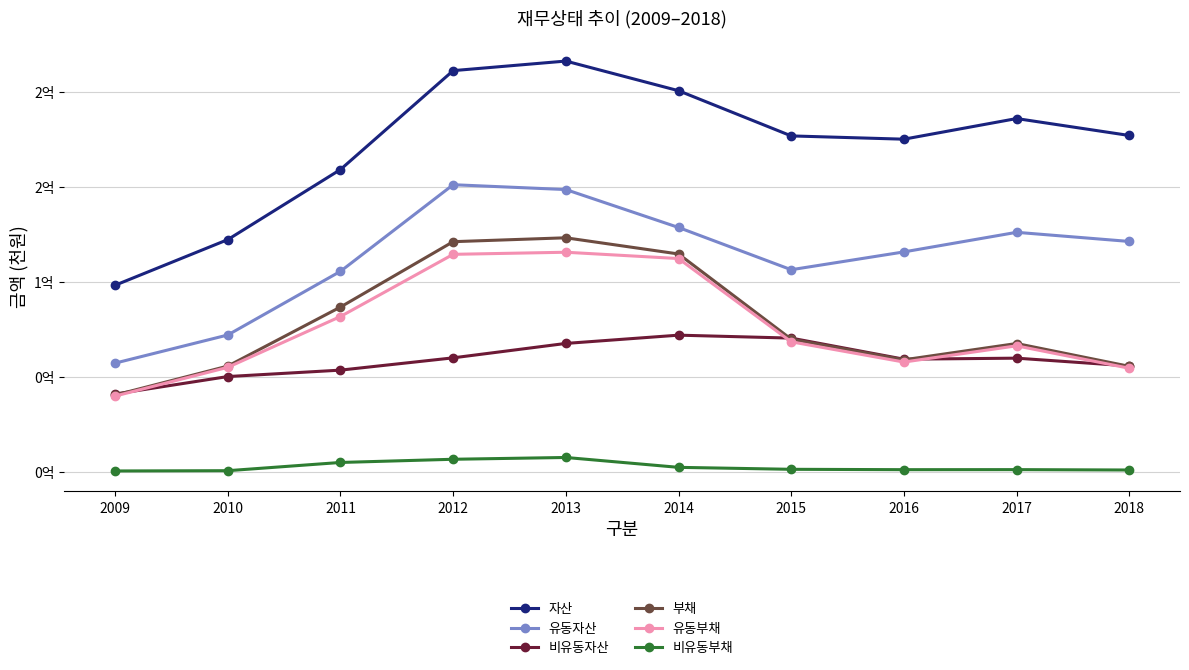

Is this an area chart (filled region under the line)?

No